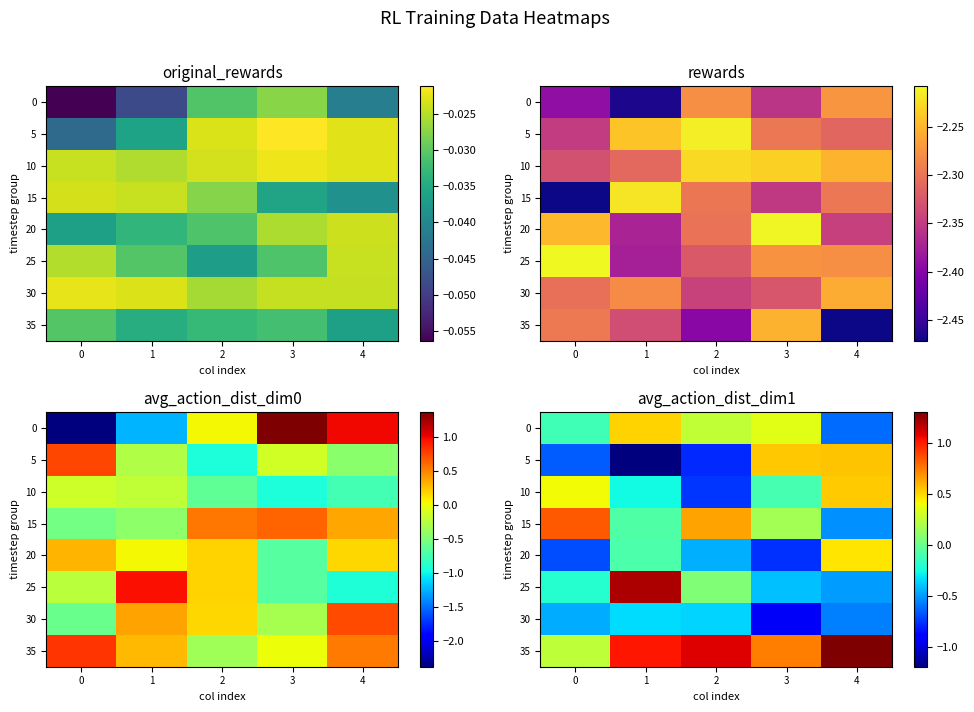

What is the total value across all series at 3?

-0.4